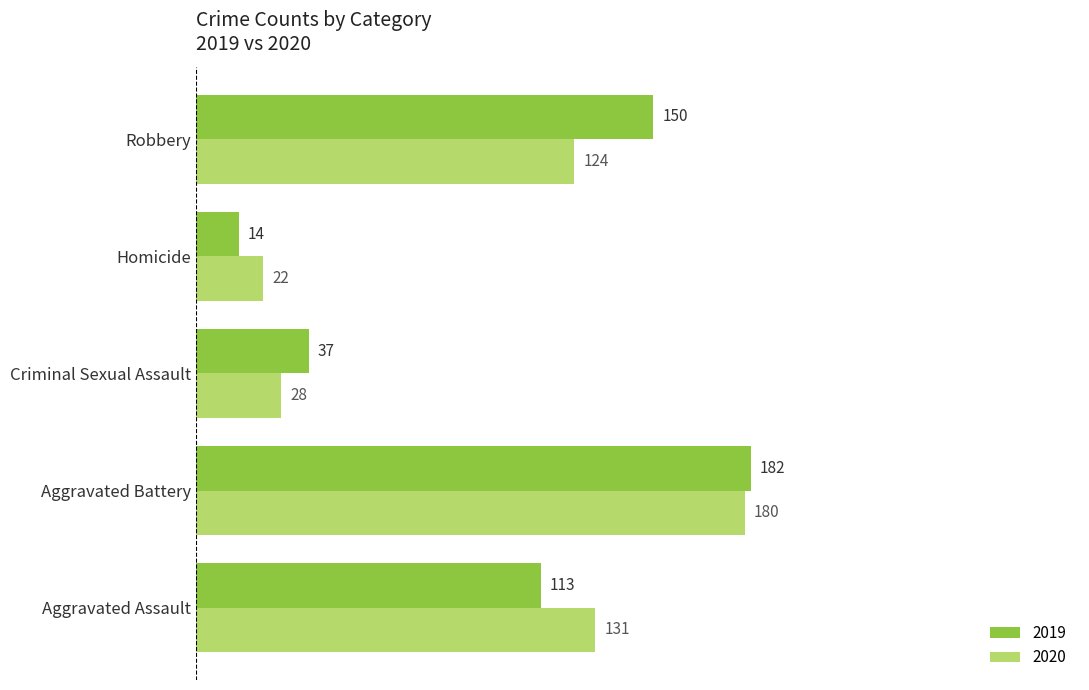

Count the 2019 values in the range 37 to 150.

3